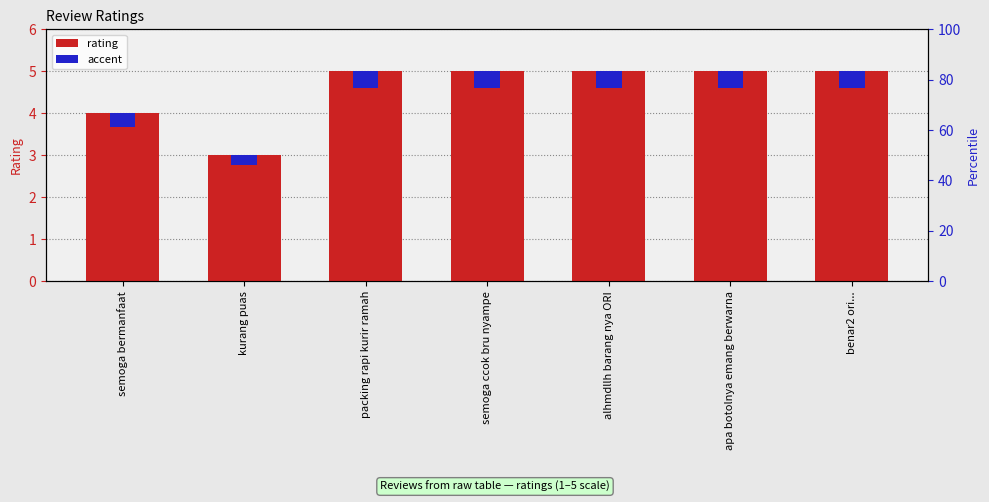

Which series has the largest total across all categories?

rating